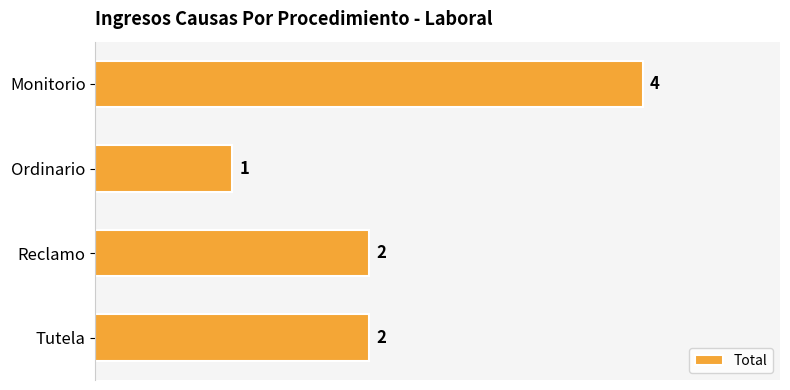

The value at Tutela is 2. True or false?

True